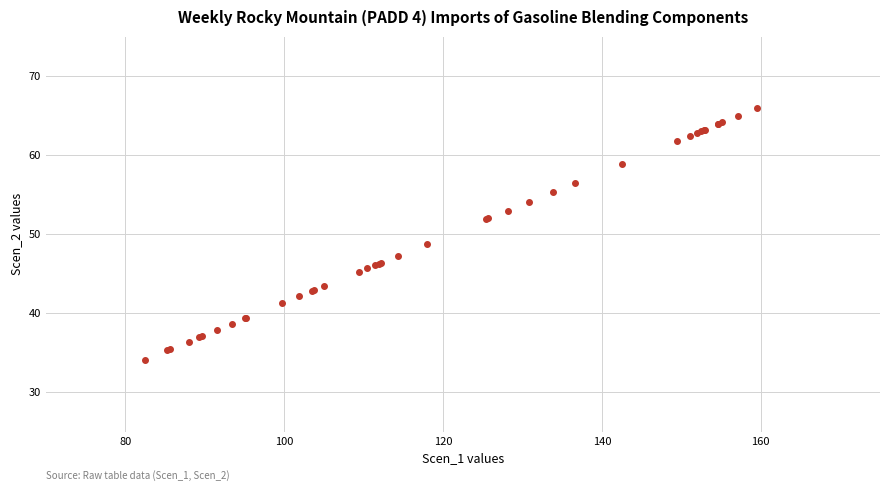

What Y value in the scatter plot is closest to 50?

48.8